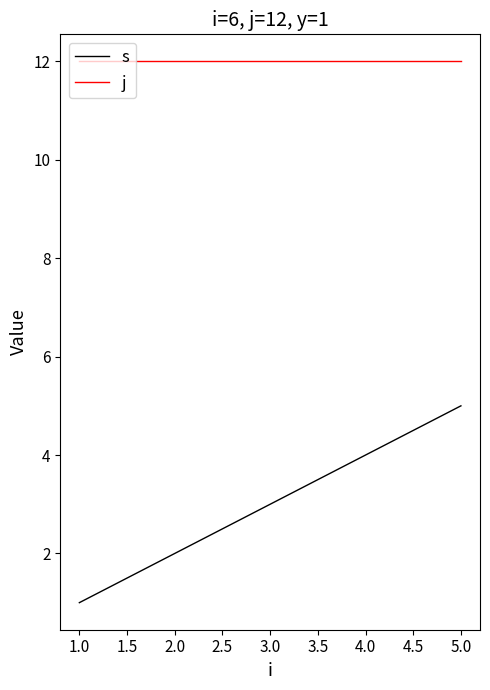

At 1.0, list the series in order from largest to smallest.

j, s